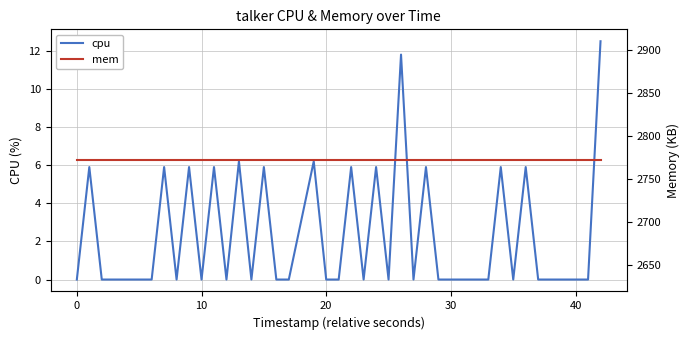

True or false: cpu and mem cross at least once.

False